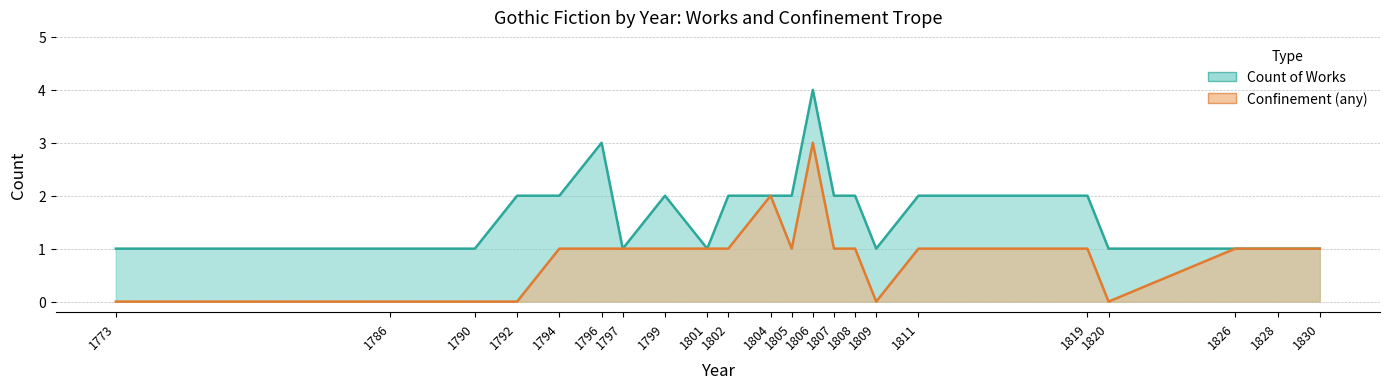

Rank the series by their maximum value, from highest to lowest.

Count of Works, Confinement (any)